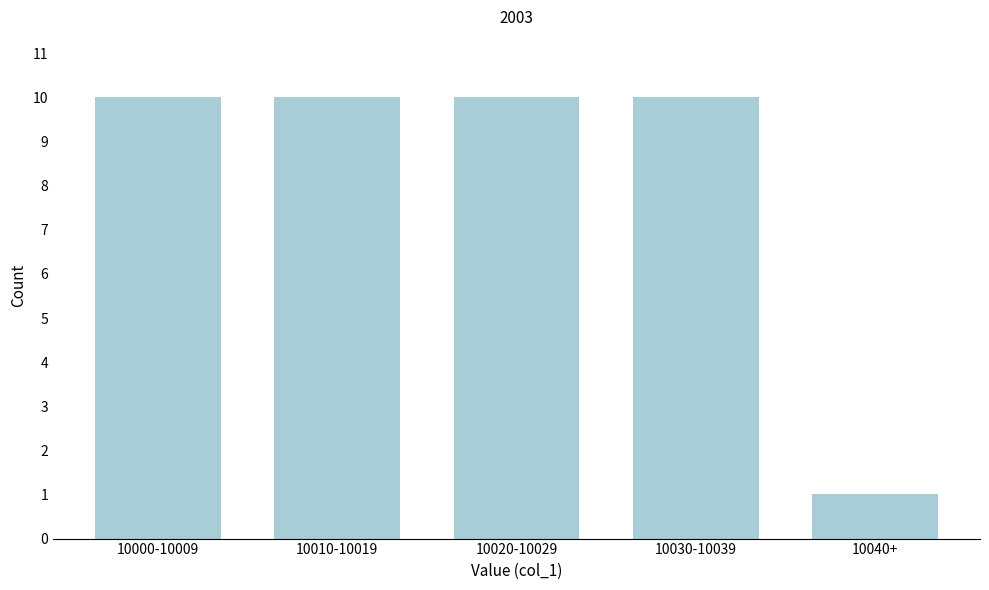

Reading right to left, what are all the values shown in this chart?

1	10	10	10	10